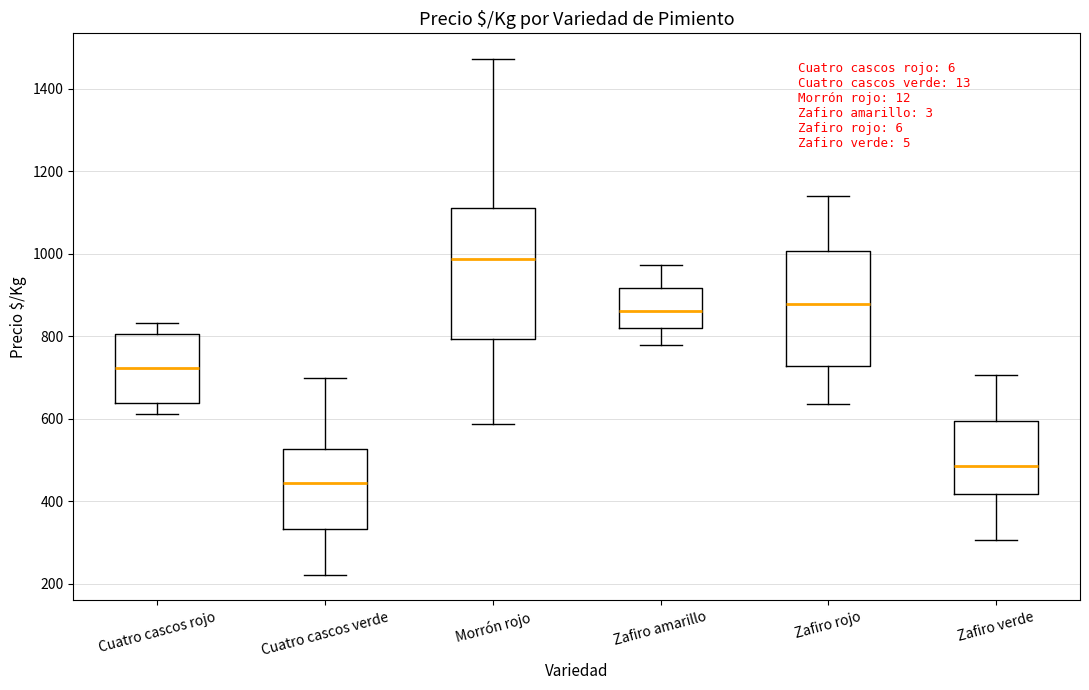

Which box has the highest median line?

Morrón rojo